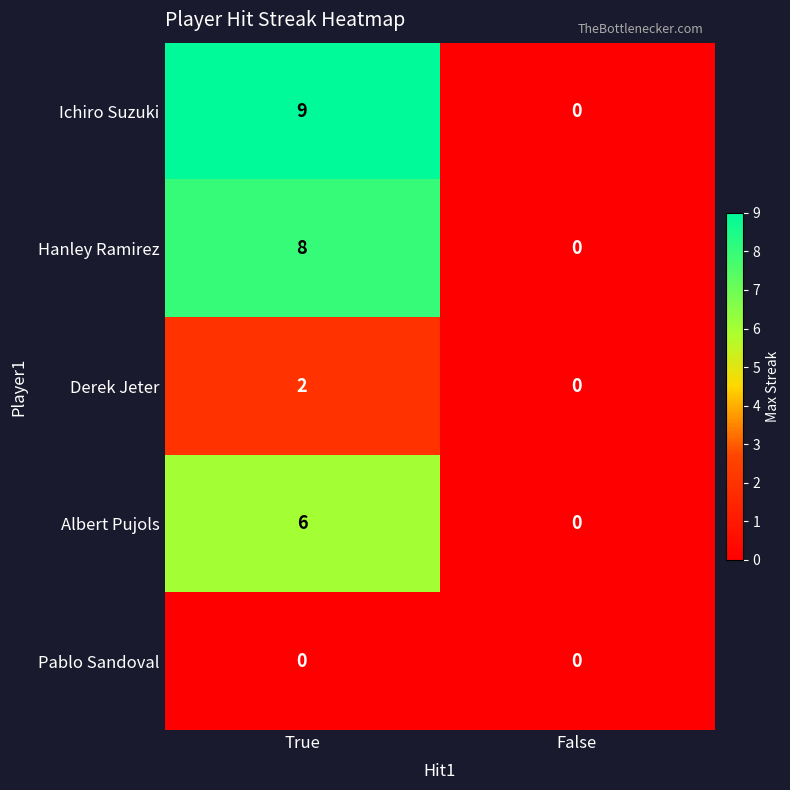

Rank the series by their maximum value, from lowest to highest.

Pablo Sandoval, Derek Jeter, Albert Pujols, Hanley Ramirez, Ichiro Suzuki